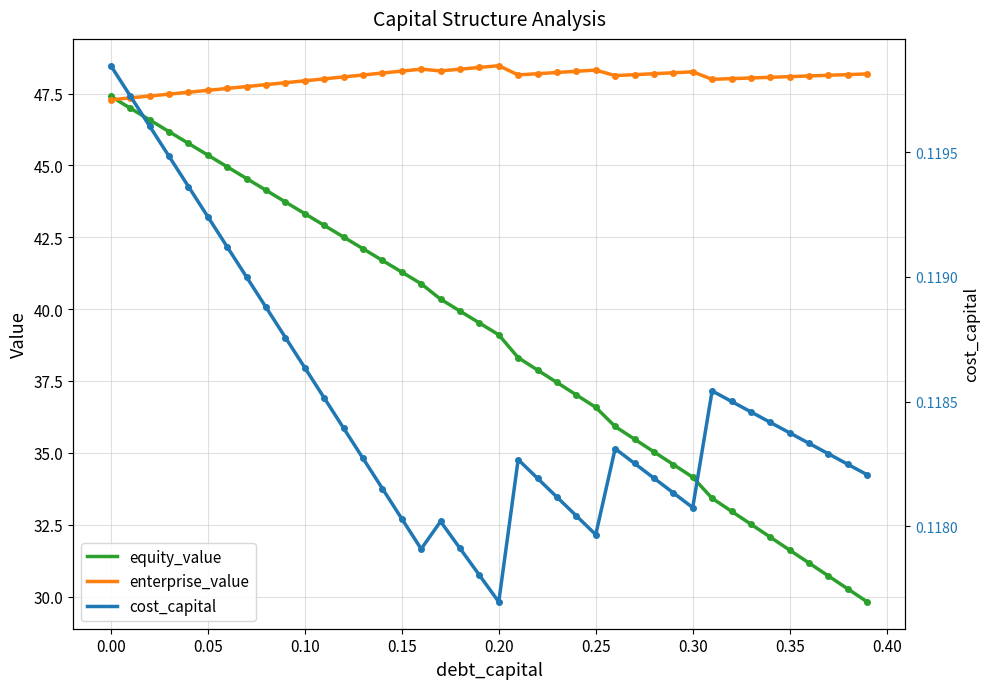

Which series has the largest total across all categories?

enterprise_value